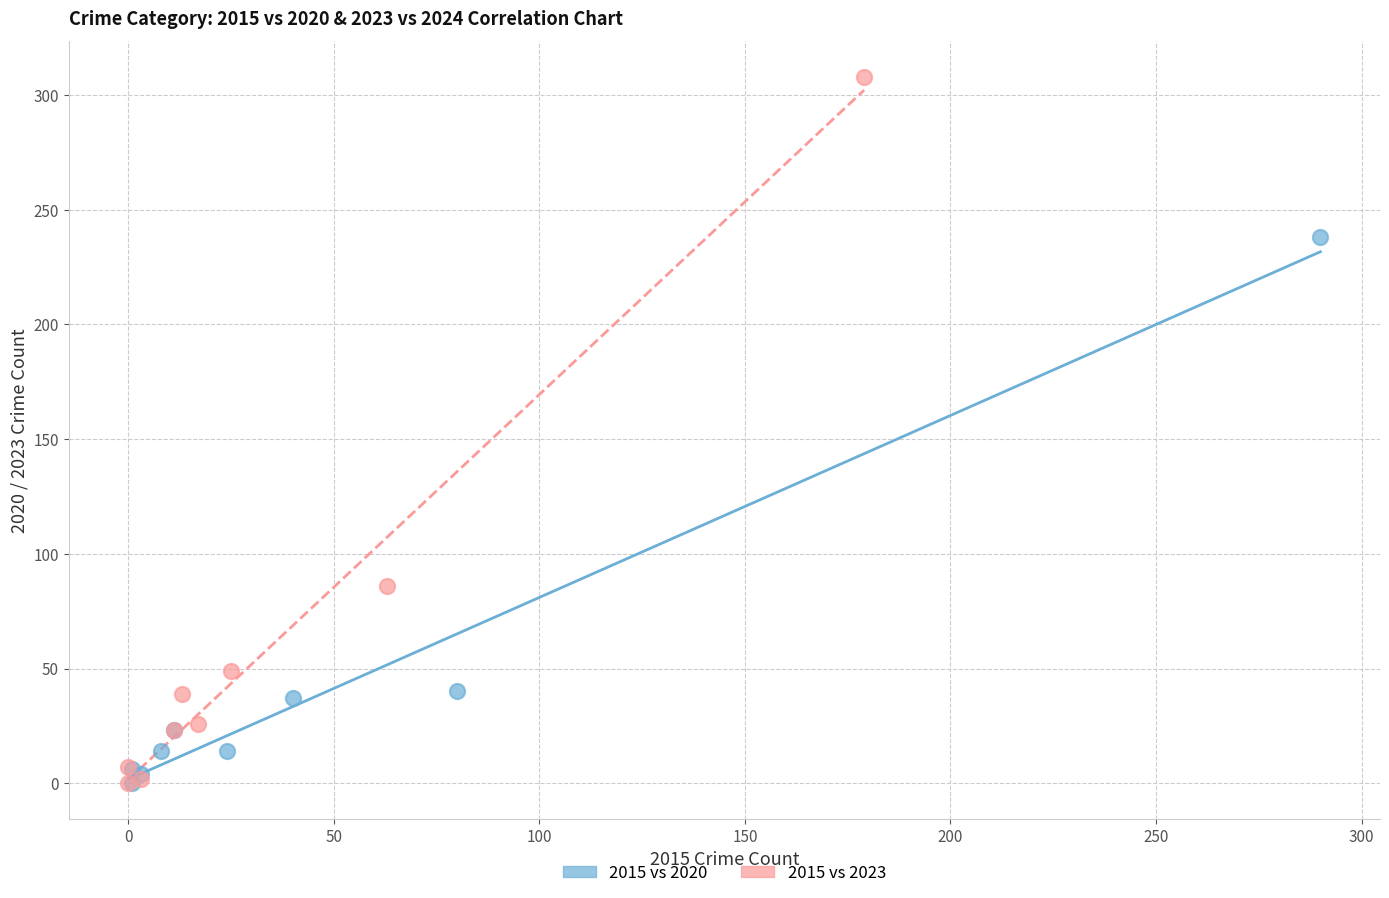

What are all the series names shown in the legend?

2015 vs 2020, 2015 vs 2023